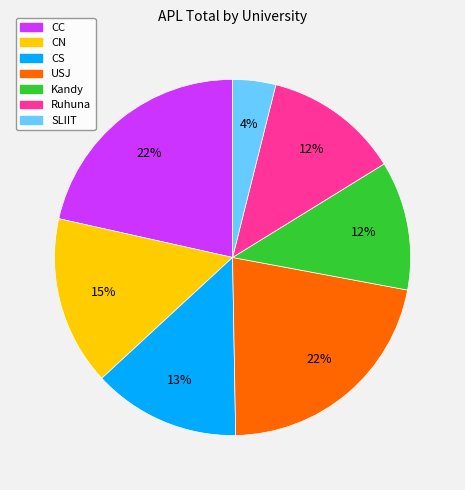

True or false: CS accounts for 13% of the total.

True